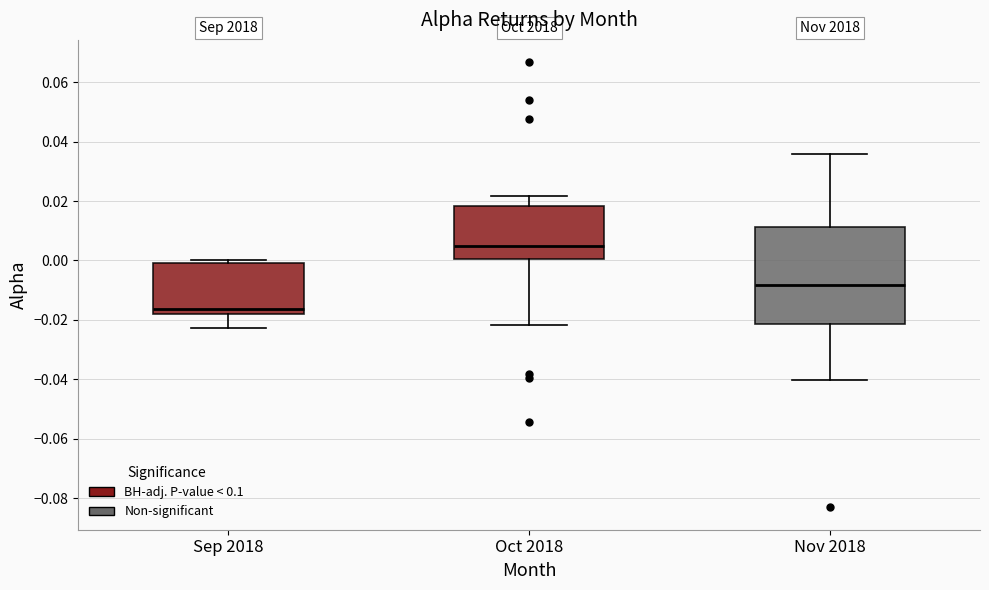

Reading left to right, read every box against the y-axis: the position of its median line, the range the box covers, and the ends of its whiskers. The values are not printed on the chart, so give them approximately, as read against the axis.

Sep 2018: median -0.016, box -0.018 to 0.000, whiskers -0.022 to 0.000 (just above the box's upper edge)
Oct 2018: median 0.004, box 0.000 to 0.018, whiskers -0.022 to 0.022
Nov 2018: median -0.008, box -0.022 to 0.012, whiskers -0.040 to 0.036